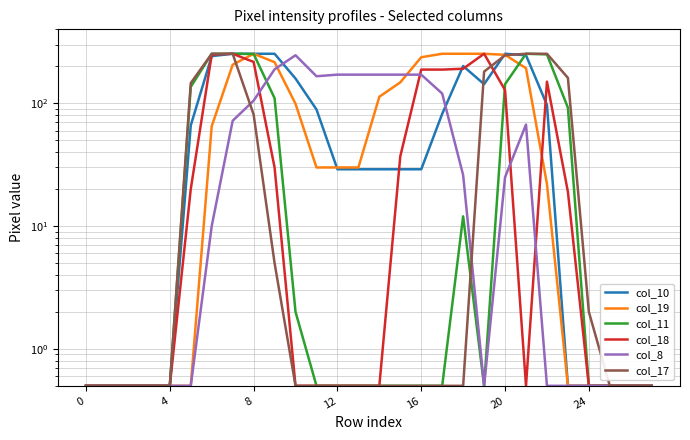

Where is the first local maximum for col_18?

7